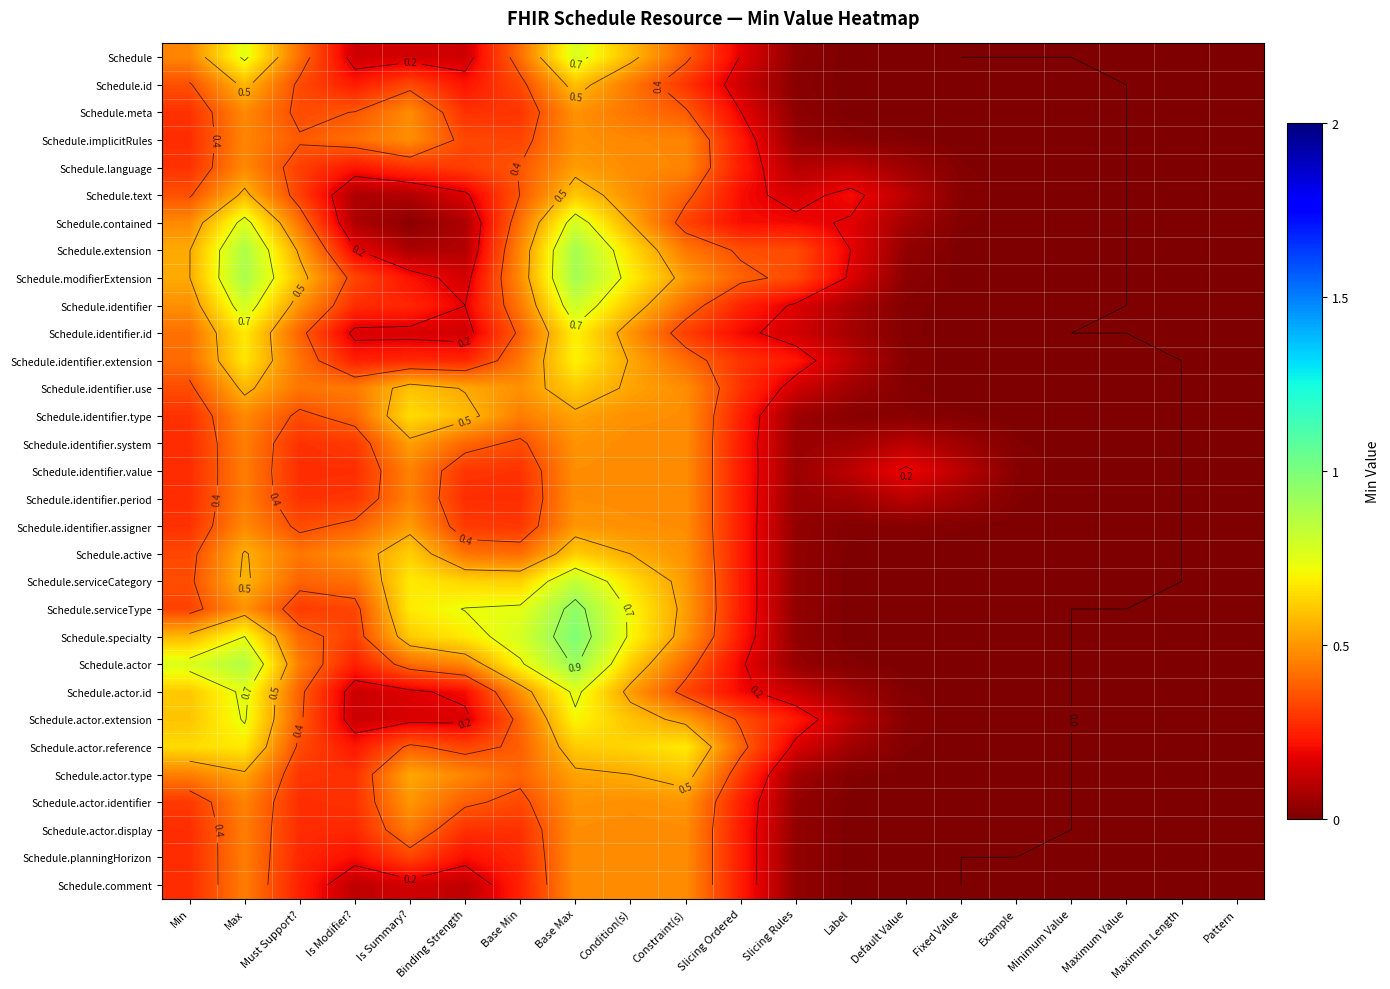

Which has a higher value, Condition(s) or Example?

Condition(s)